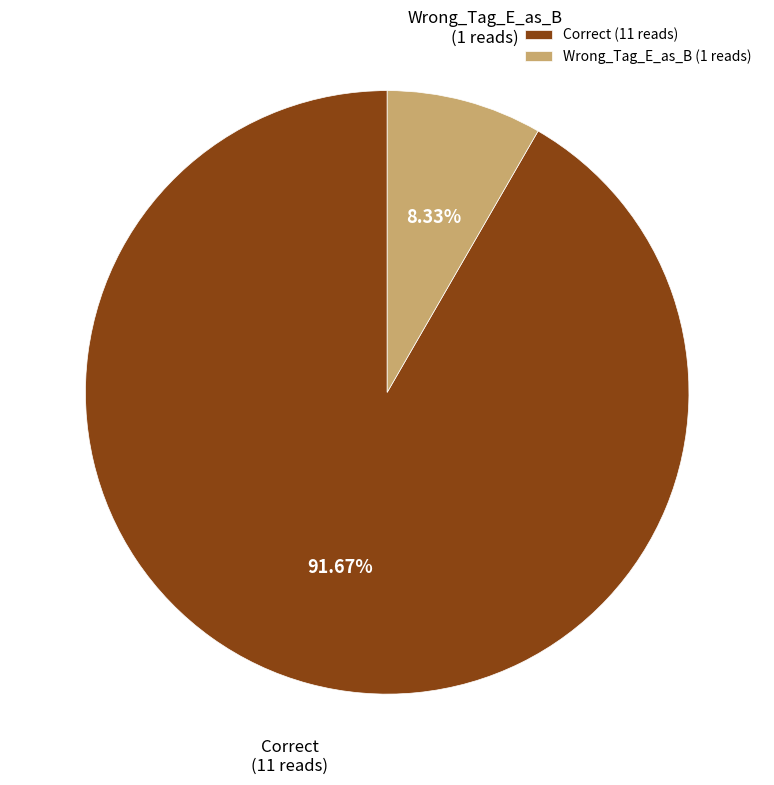

Is there a majority slice in this chart?

Yes